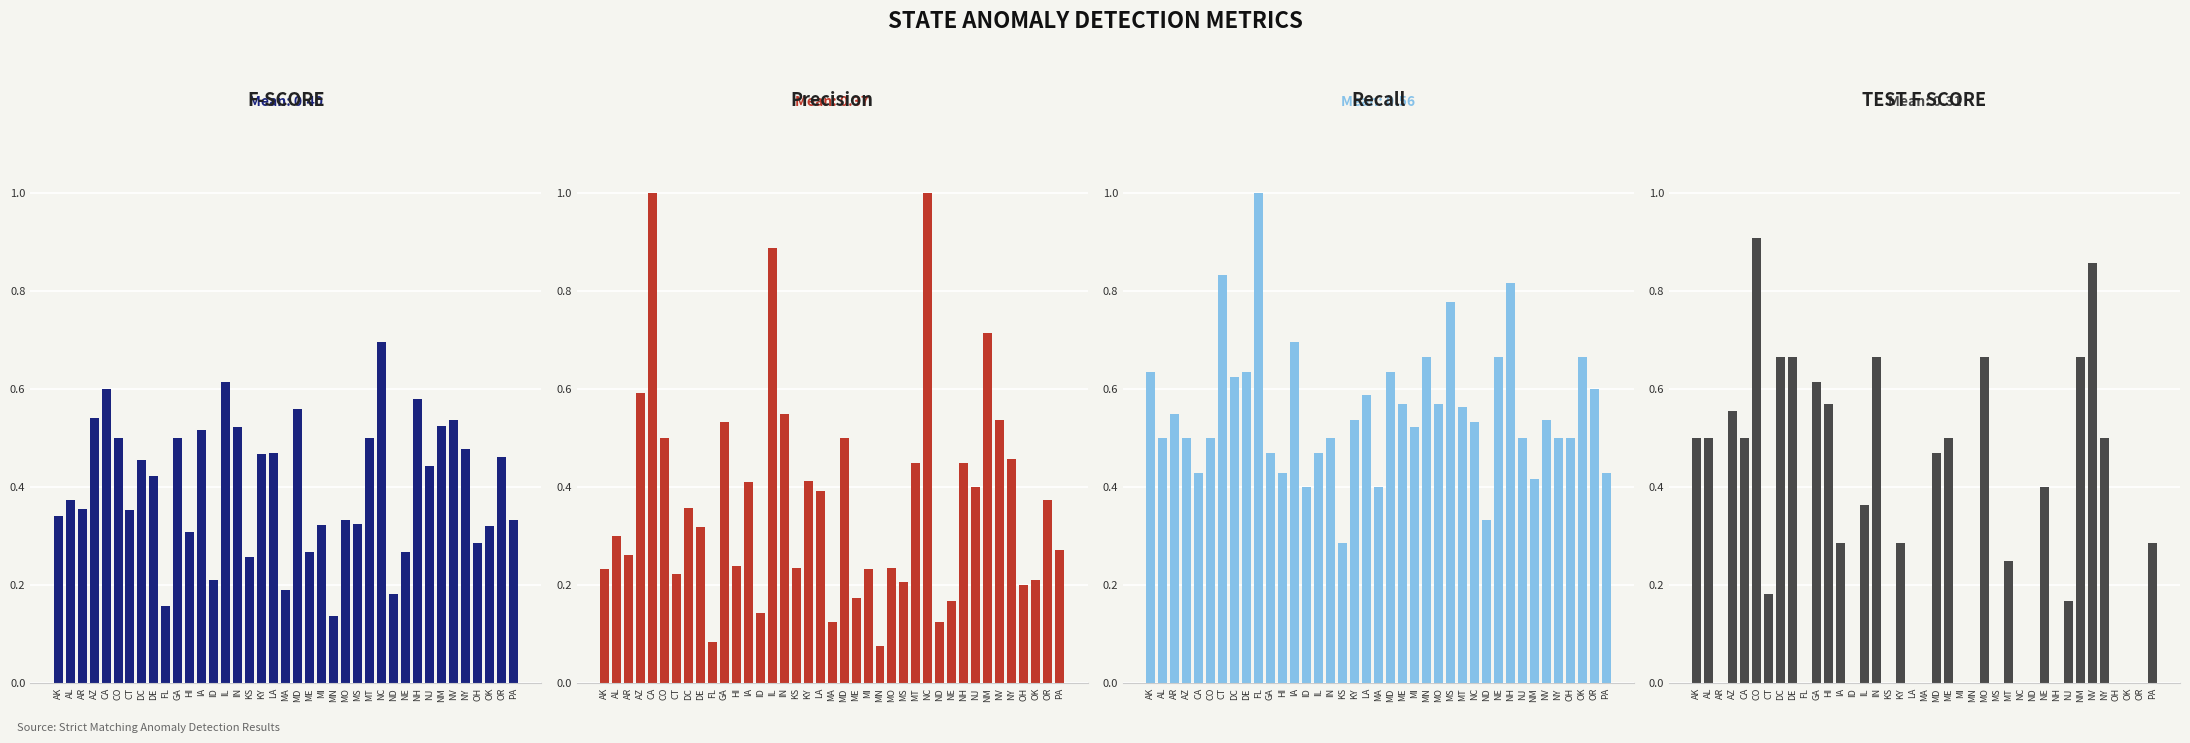

Reading left to right, transcribe all the data shown in this chart.

F-SCORE: 0.3	0.4	0.4	0.5	0.6	0.5	0.4	0.5	0.4	0.2	0.5	0.3	0.5	0.2	0.6	0.5	0.3	0.5	0.5	0.2	0.6	0.3	0.3	0.1	0.3	0.3	0.5	0.7	0.2	0.3	0.6	0.4	0.5	0.5	0.5	0.3	0.3	0.5	0.3
Precision: 0.2	0.3	0.3	0.6	1.0	0.5	0.2	0.4	0.3	0.1	0.5	0.2	0.4	0.1	0.9	0.6	0.2	0.4	0.4	0.1	0.5	0.2	0.2	0.1	0.2	0.2	0.5	1.0	0.1	0.2	0.5	0.4	0.7	0.5	0.5	0.2	0.2	0.4	0.3
Recall: 0.6	0.5	0.6	0.5	0.4	0.5	0.8	0.6	0.6	1.0	0.5	0.4	0.7	0.4	0.5	0.5	0.3	0.5	0.6	0.4	0.6	0.6	0.5	0.7	0.6	0.8	0.6	0.5	0.3	0.7	0.8	0.5	0.4	0.5	0.5	0.5	0.7	0.6	0.4
TEST F SCORE: 0.5	0.5	0.0	0.6	0.5	0.9	0.2	0.7	0.7	0.0	0.6	0.6	0.3	0.0	0.4	0.7	0.0	0.3	0.0	0.0	0.5	0.5	0.0	0.0	0.7	0.0	0.2	0.0	0.0	0.4	0.0	0.2	0.7	0.9	0.5	0.0	0.0	0.0	0.3